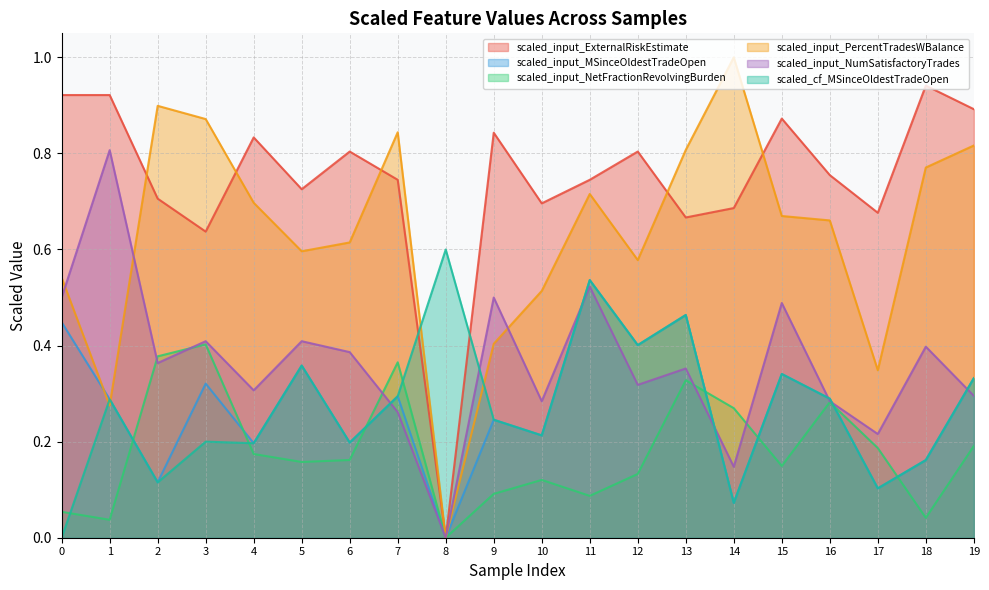

Which series has the largest total across all categories?

scaled_input_ExternalRiskEstimate